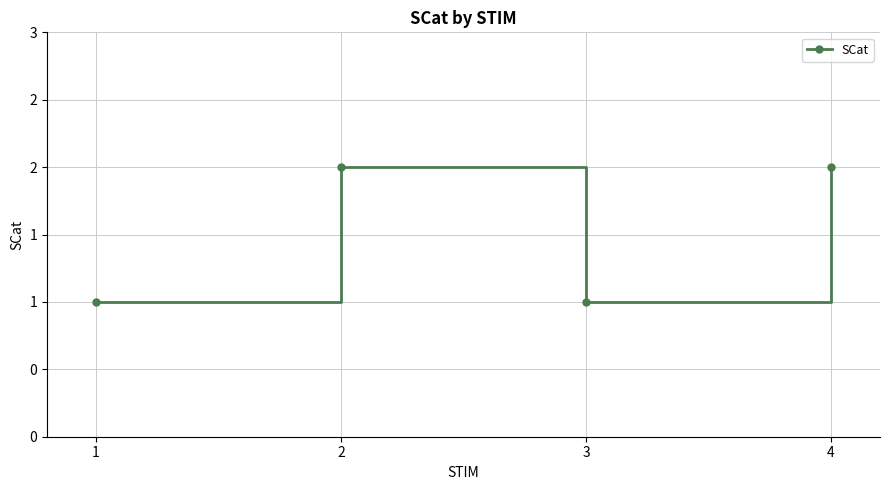

Rank the categories by value from highest to lowest.

2, 4, 1, 3